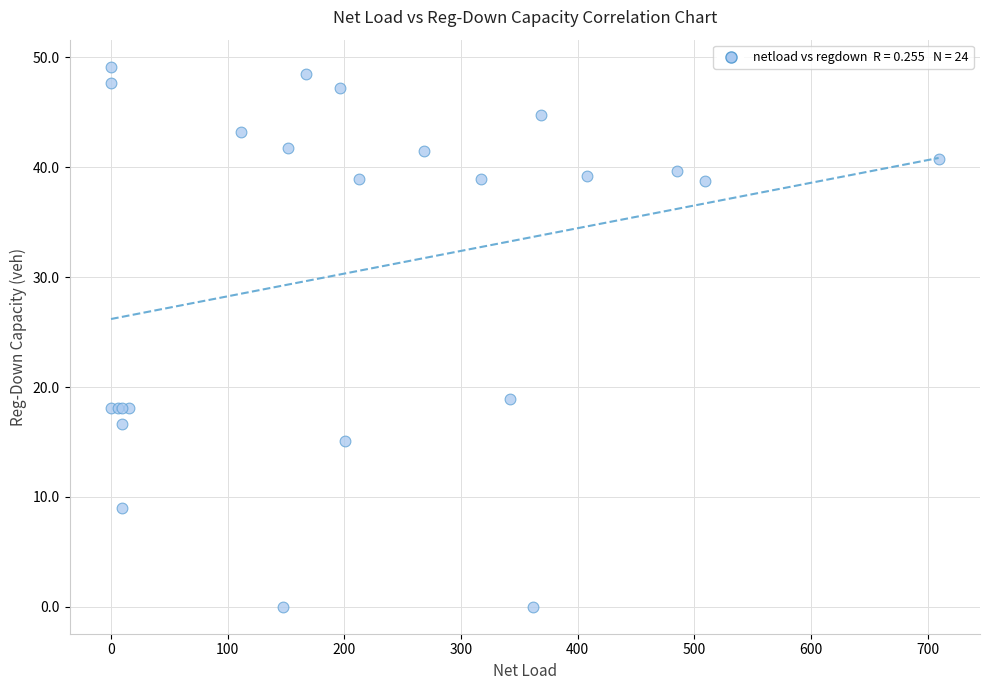

What Y value in the scatter plot is closest to 24?

18.9